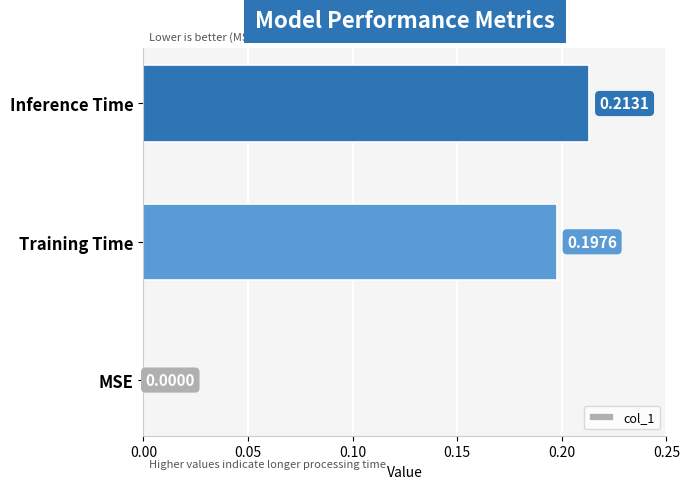

What is the sum of the values at Inference Time and Training Time?

0.4